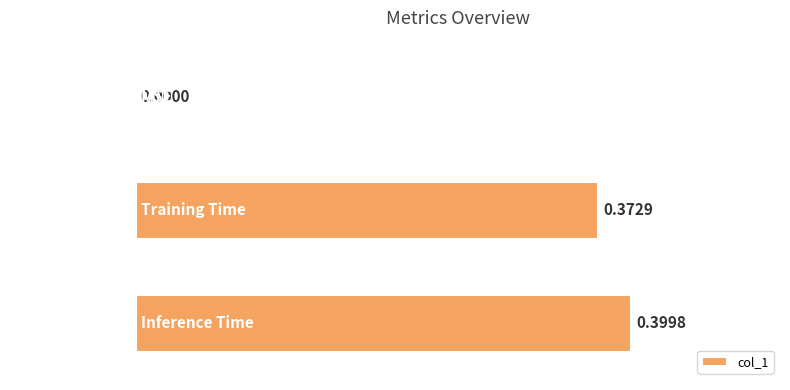

What is the change in value from MSE to Training Time?

+0.4